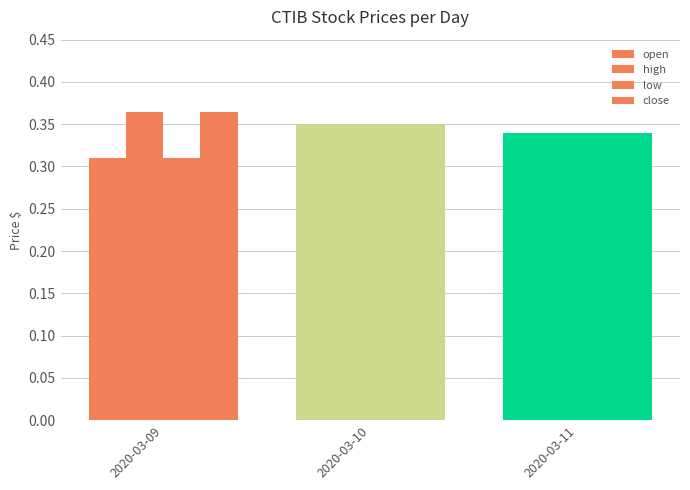

Count the number of categories in the chart.

3